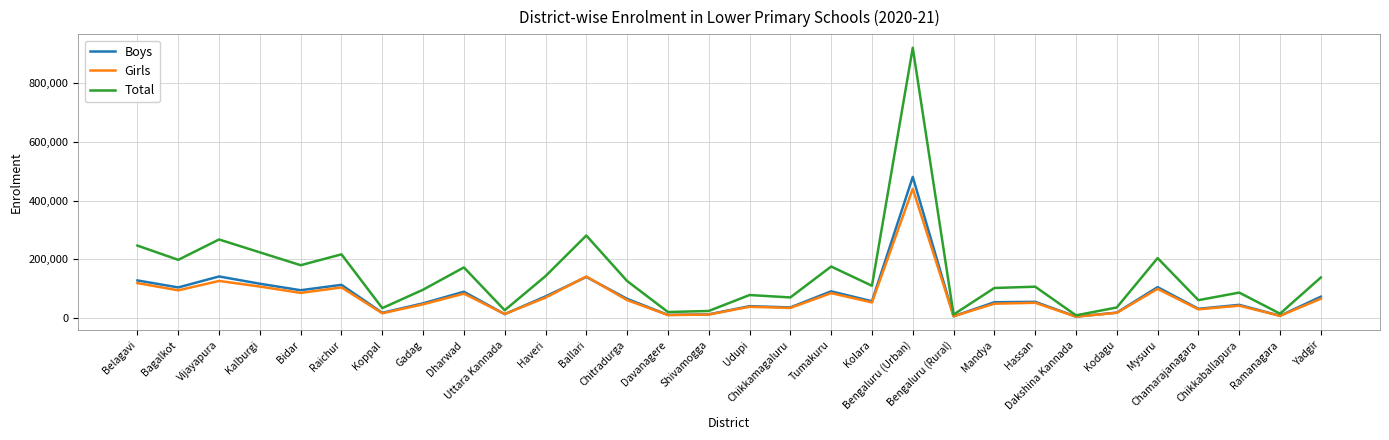

List the series in order of their peak value, highest first.

Total, Boys, Girls